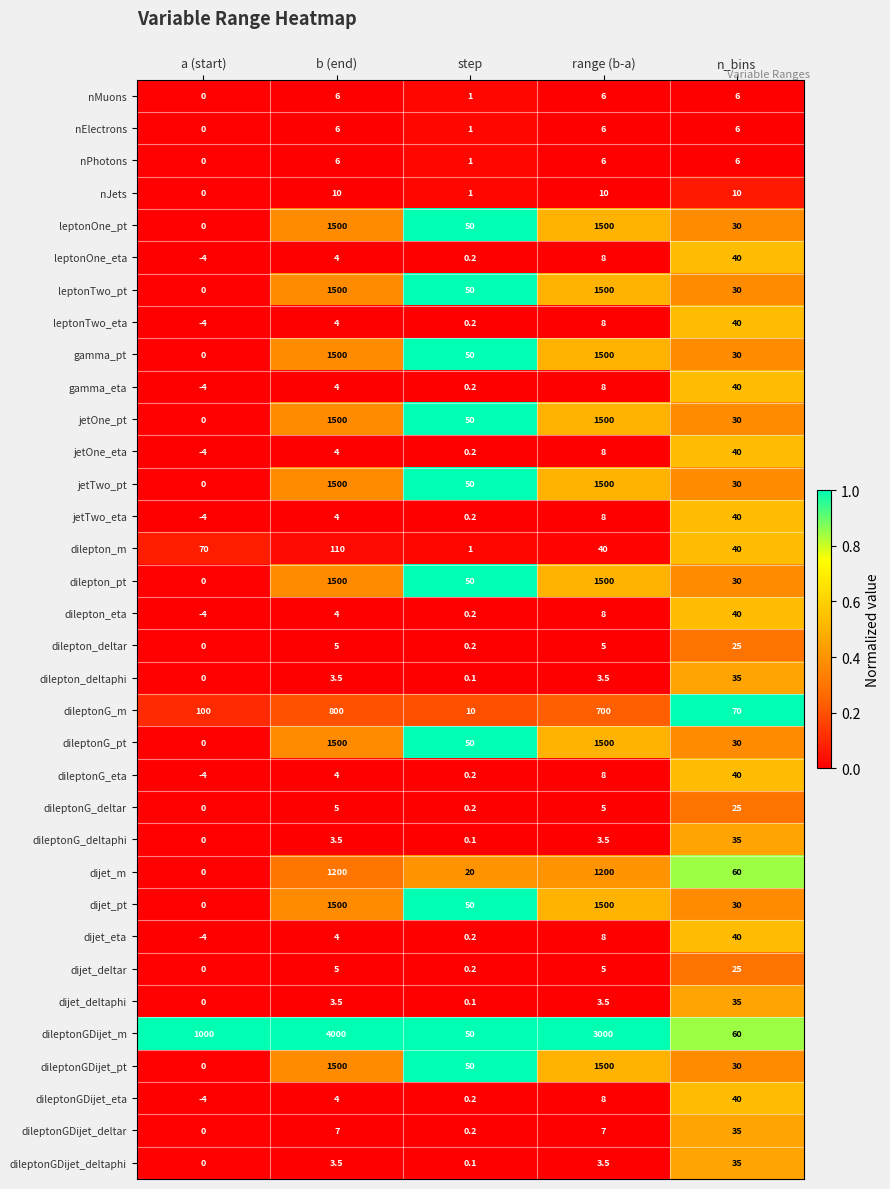

Which series has the widest spread of values?

dileptonGDijet_m